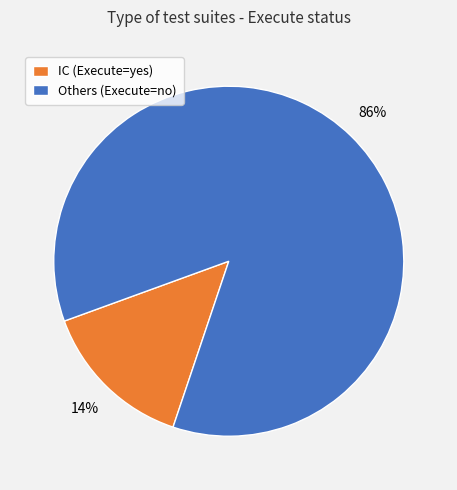

Is there any slice that represents more than half of the pie?

Yes